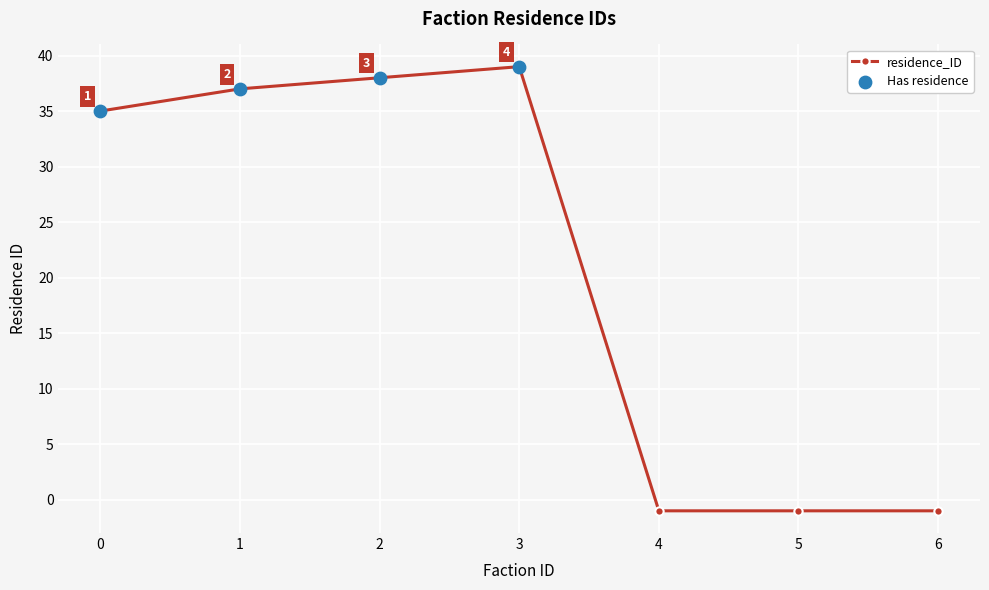

What is the change in value from 0 to 6?

-36